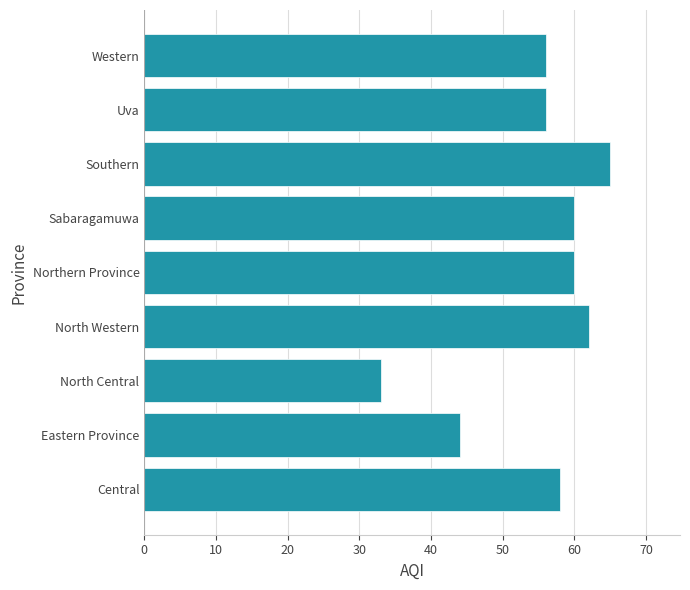

Count the number of categories in the chart.

9